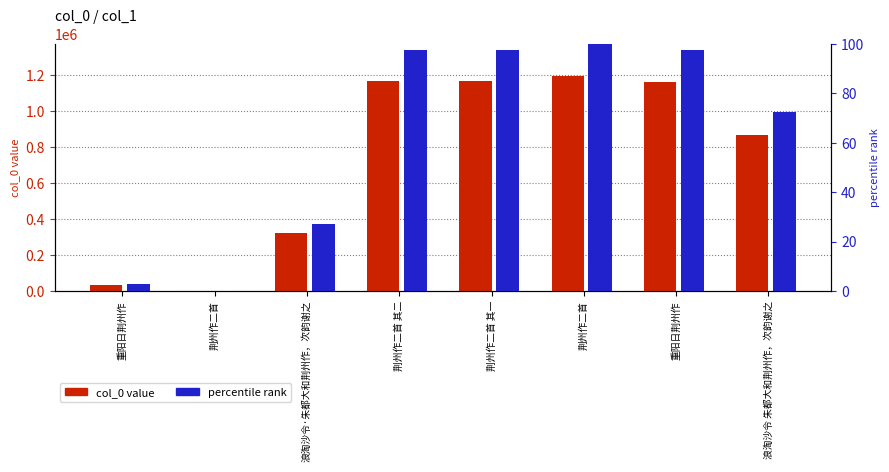

Rank the series by their average value, from highest to lowest.

col_0 value, percentile rank